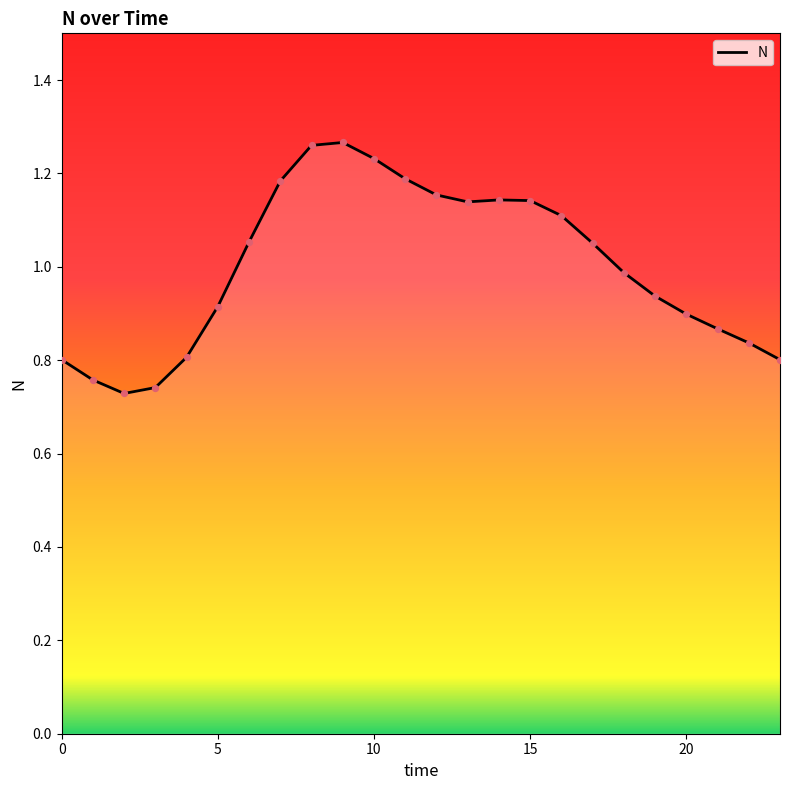

What is the difference between the maximum and minimum values?

0.5